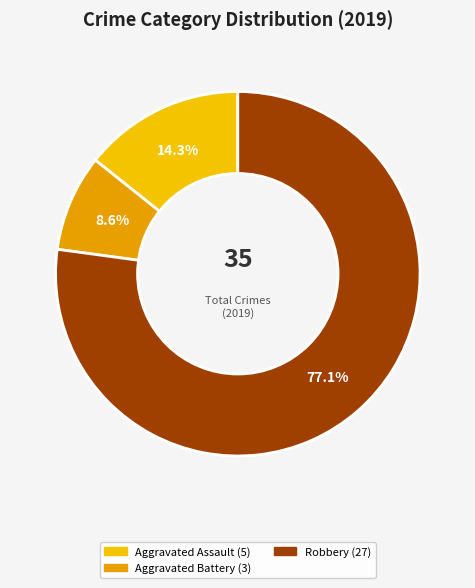

How many segments does this pie chart have?

3